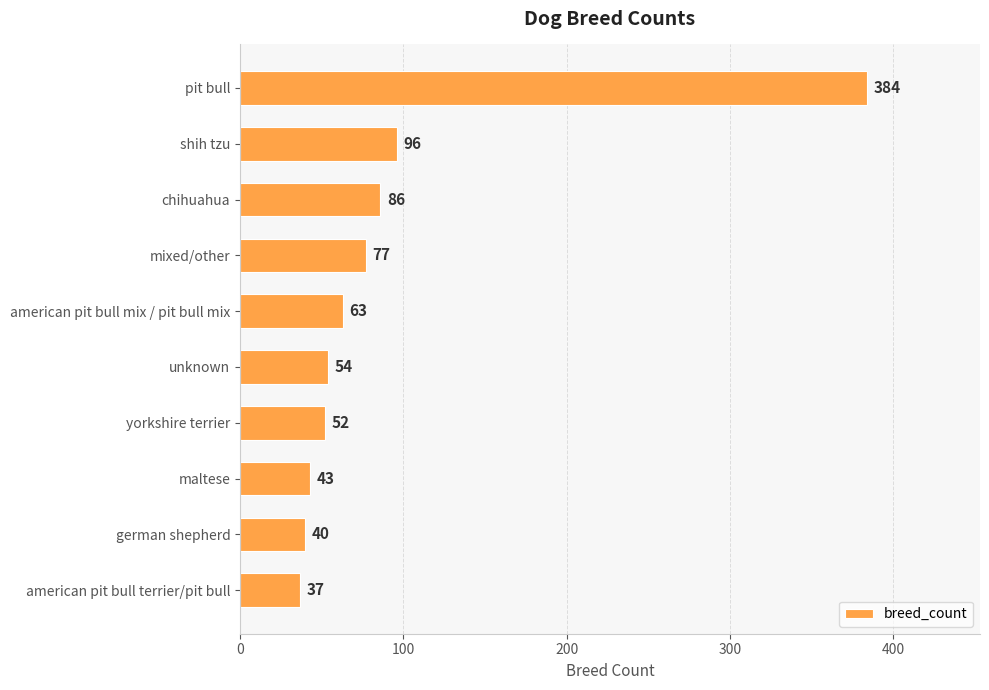

Where is the data nearest to the value 210?

shih tzu